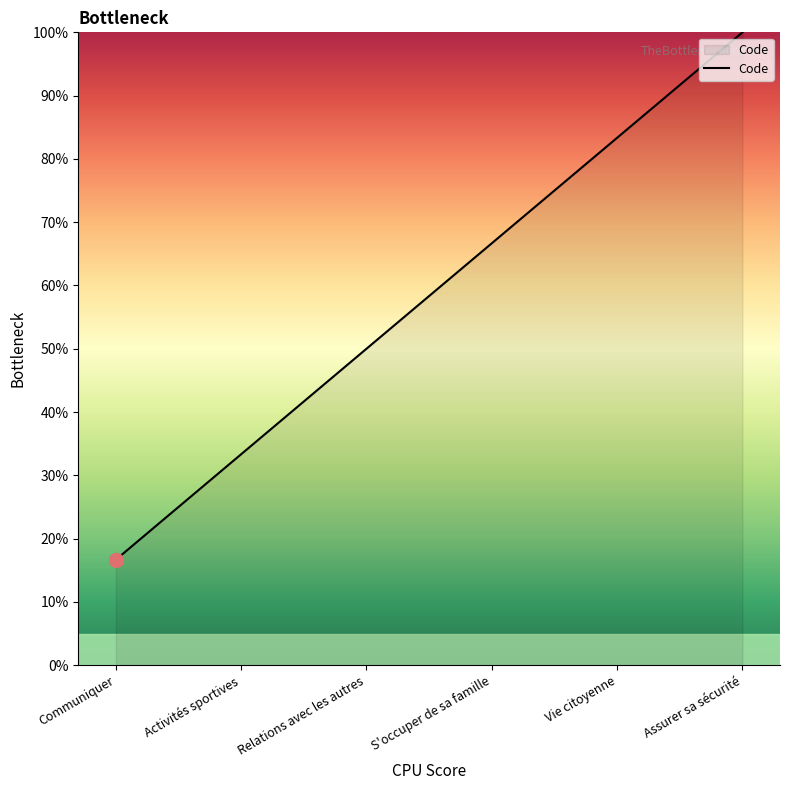

What position from the left is Relations avec les autres?

3